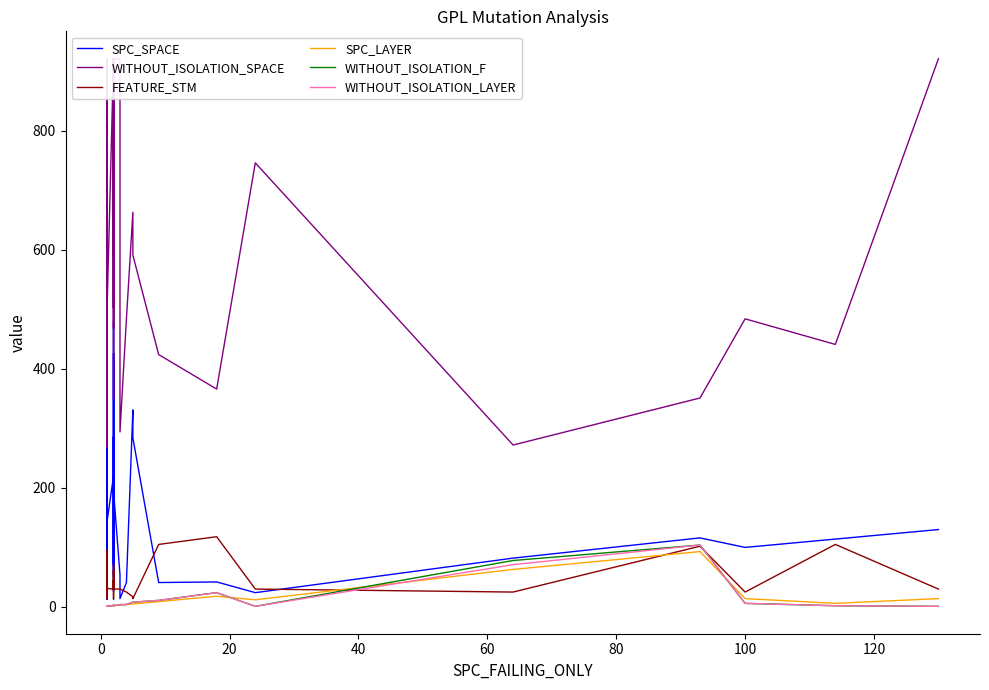

In SPC_SPACE, how many points are higher than both neighbors (excluding endpoints)?

11